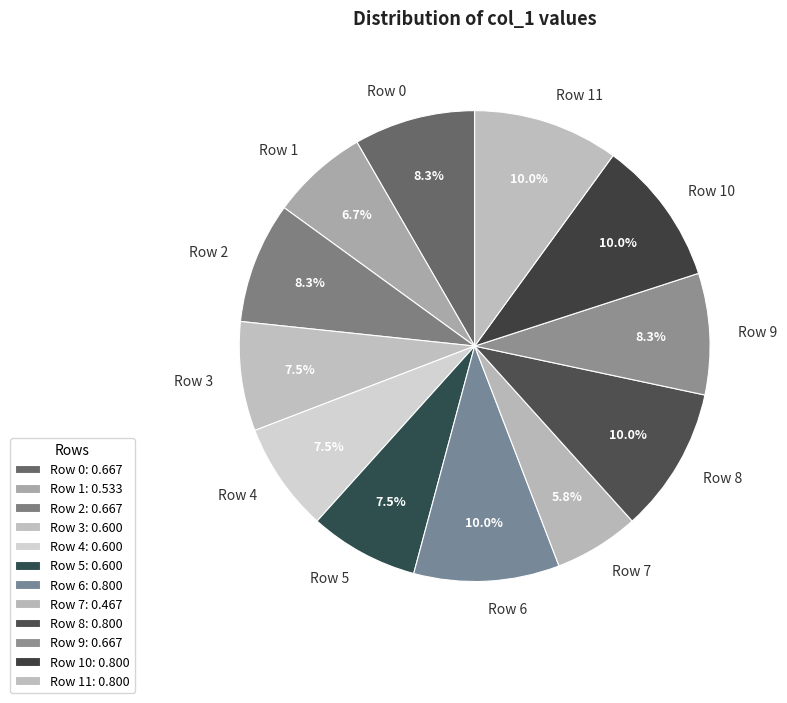

How much of the chart is everything except Row 1?

93.3%